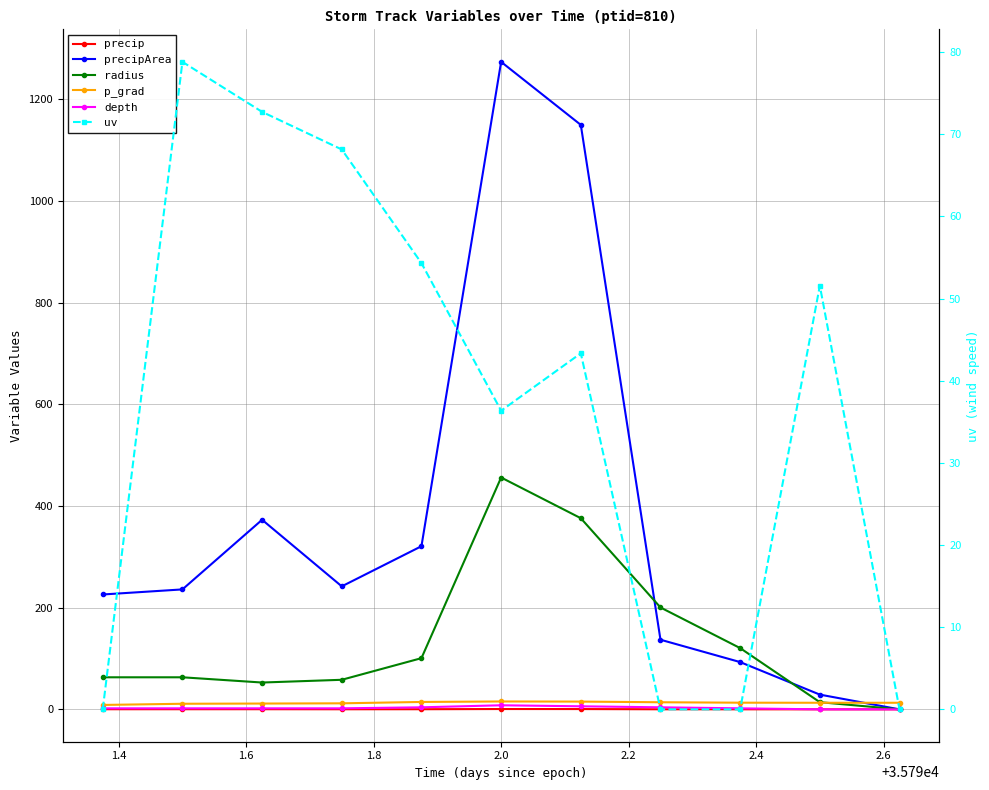

Which series has the largest range (max minus min)?

precipArea